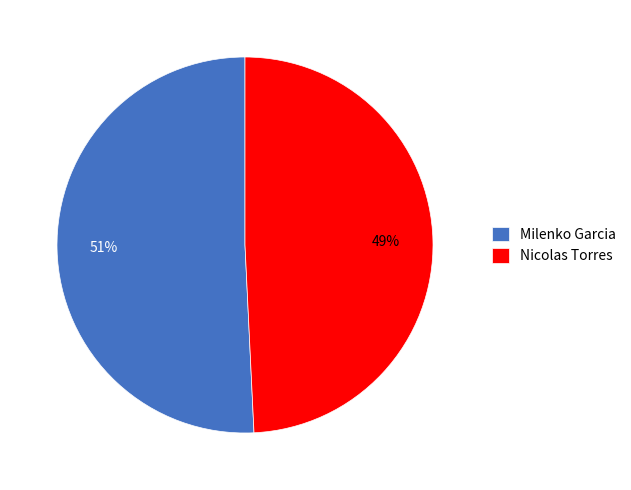

Which category accounts for the majority?

Milenko Garcia